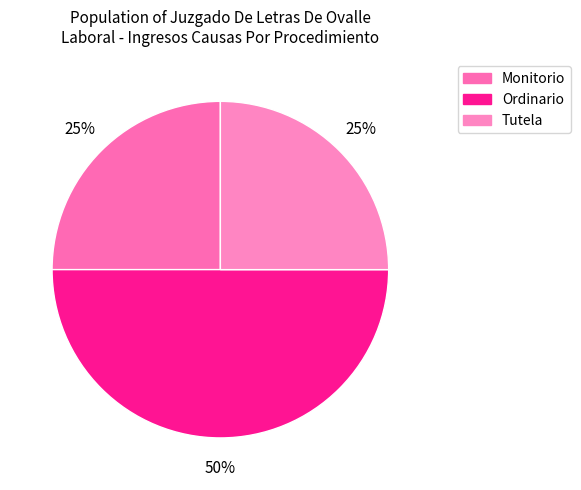

To the nearest percent, what percentage of the pie is Ordinario?

50%